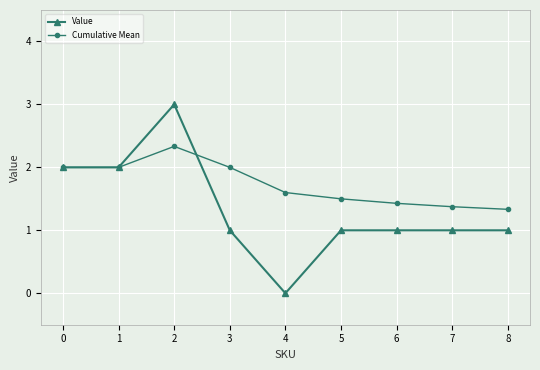

What is the greatest value displayed?

3.0